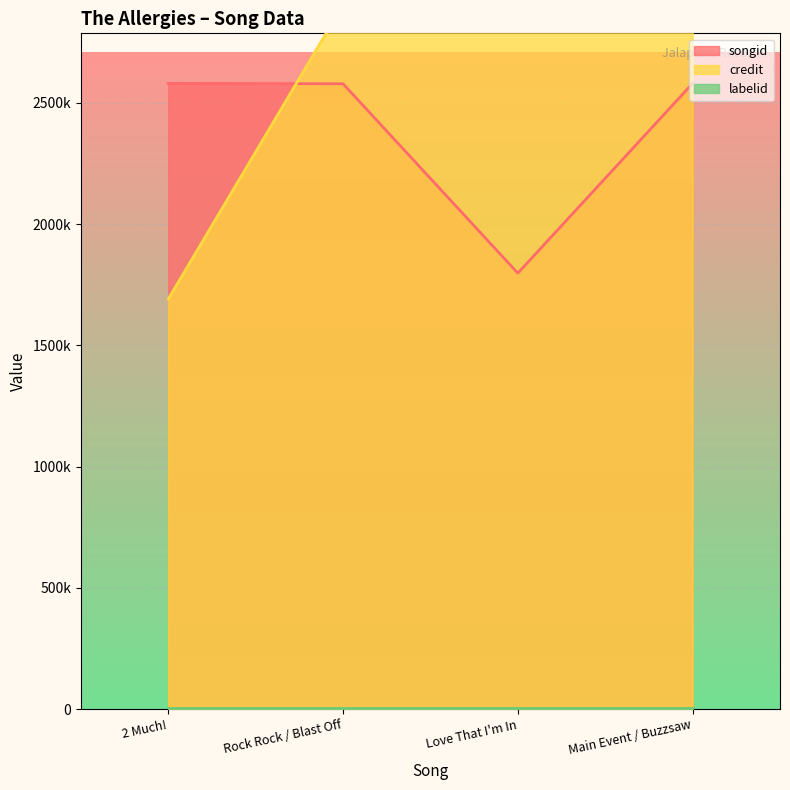

Where is the first local minimum for songid?

Love That I'm In